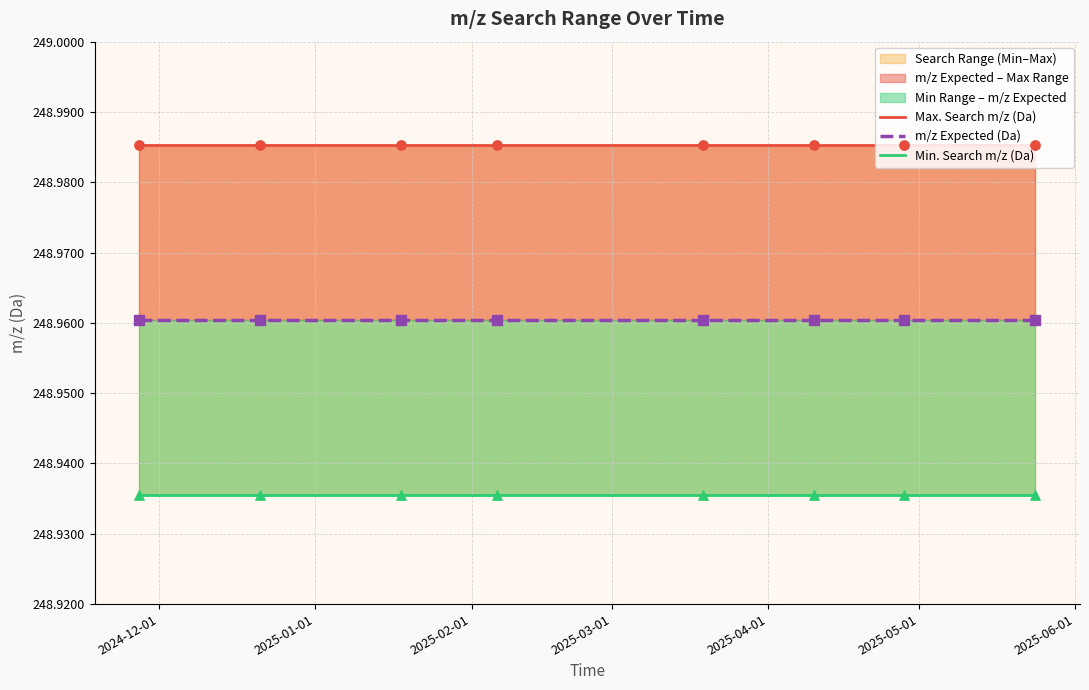

Which series has the largest Y range (max minus min)?

Max. Search m/z (Da)